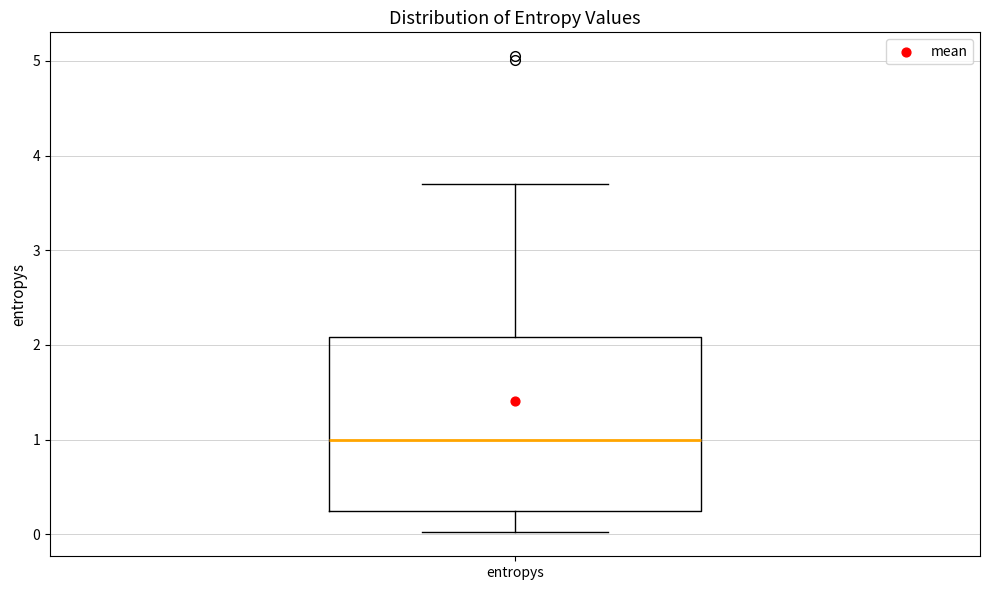

Transcribe this box plot: give where the median line is, the range the box spans, and where the two whiskers end, as read against the y-axis. The values are not printed on the chart, so give them approximately, as read against the axis.

median 1.0, box 0.2 to 2.1, whiskers 0.0 to 3.7